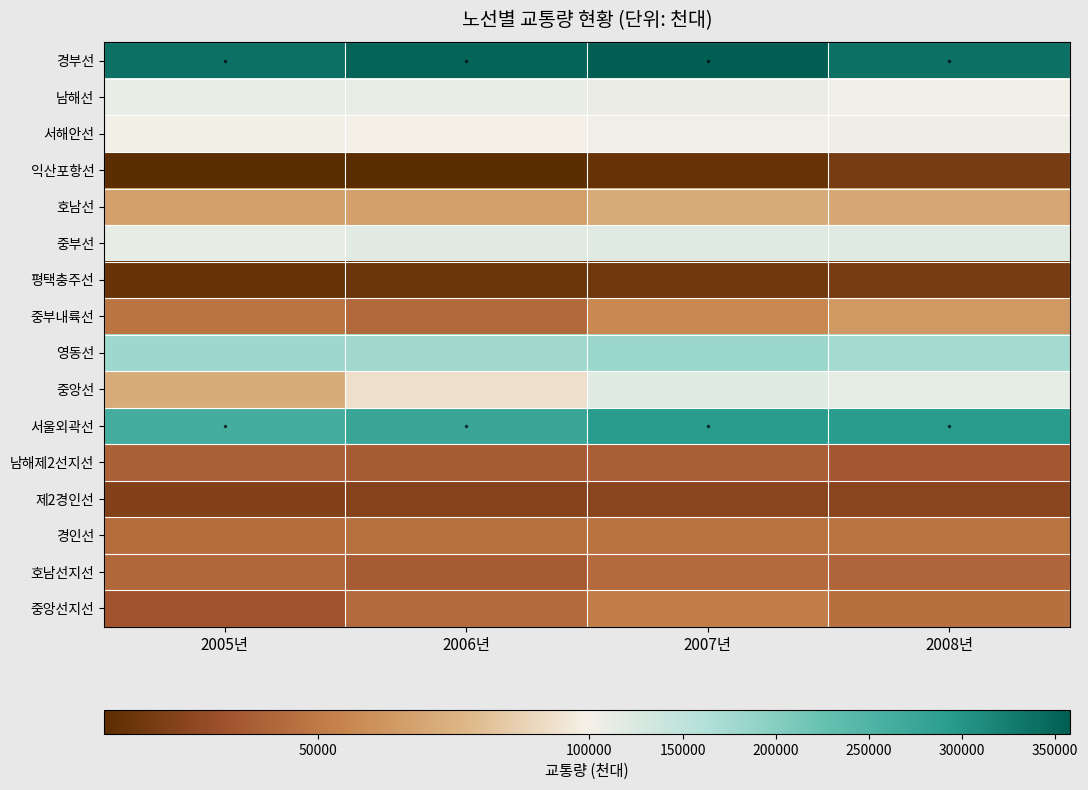

What is the smallest value displayed?

11259